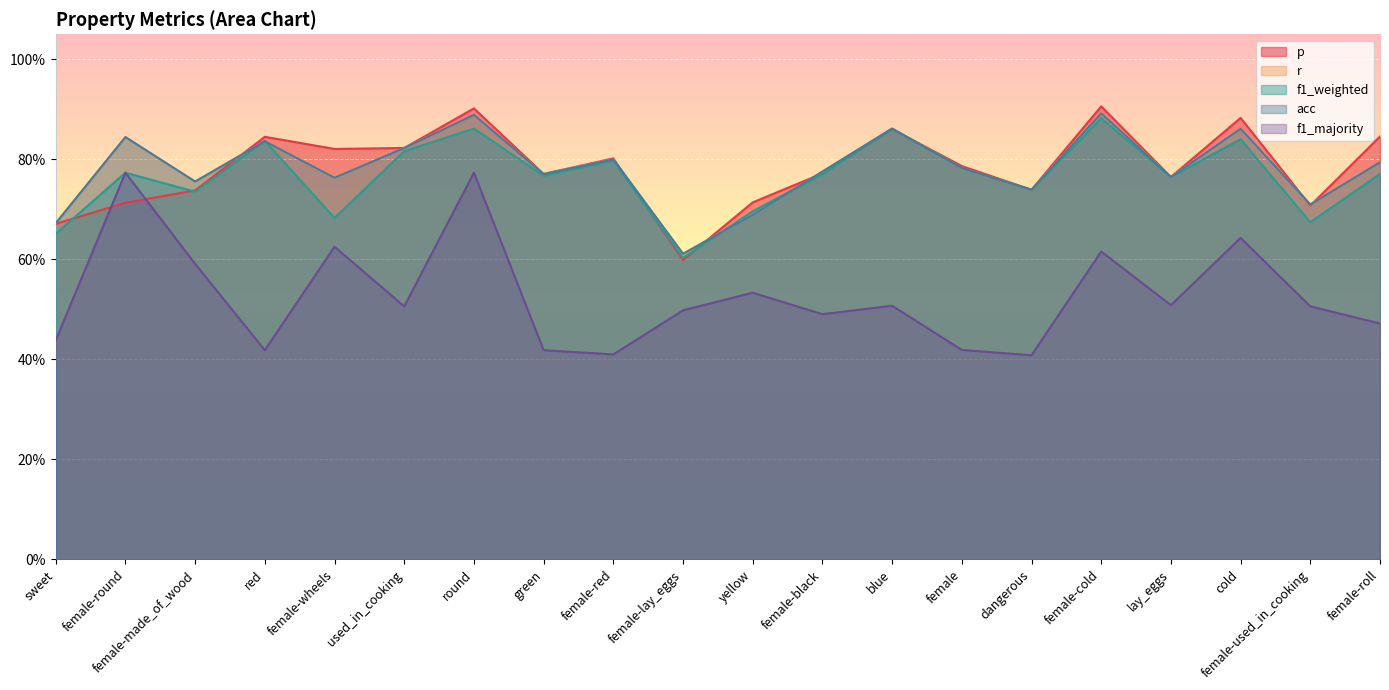

What is the lowest value of the f1_weighted series?

0.6